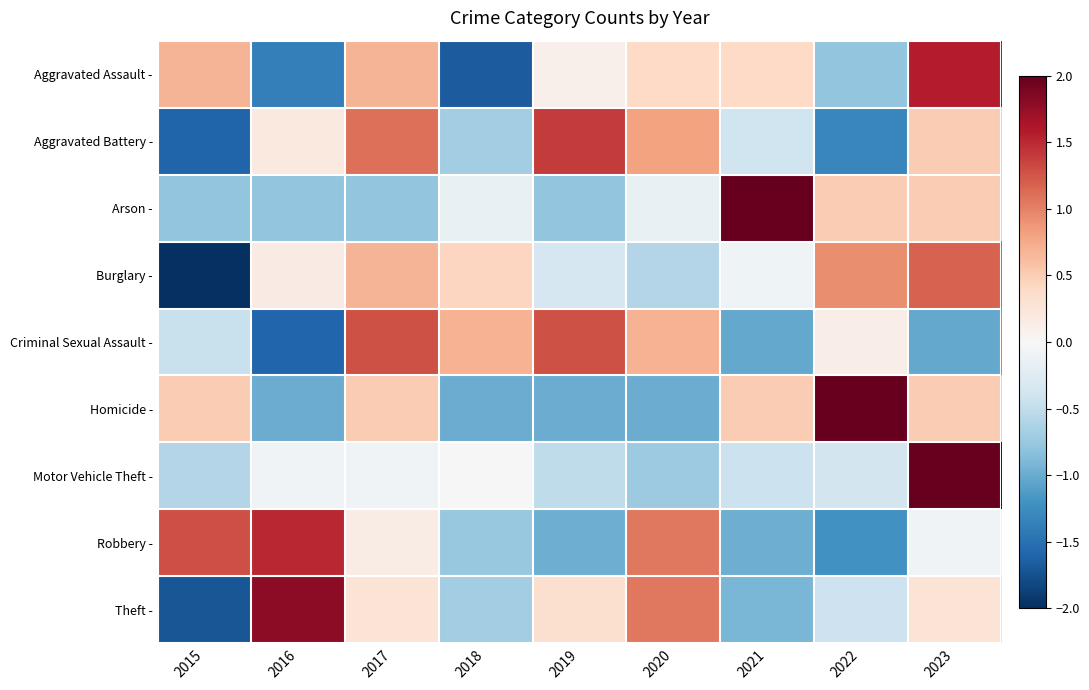

At 2022, list the series in order from smallest to largest.

Aggravated Battery -, Robbery -, Aggravated Assault -, Theft -, Motor Vehicle Theft -, Criminal Sexual Assault -, Arson -, Burglary -, Homicide -